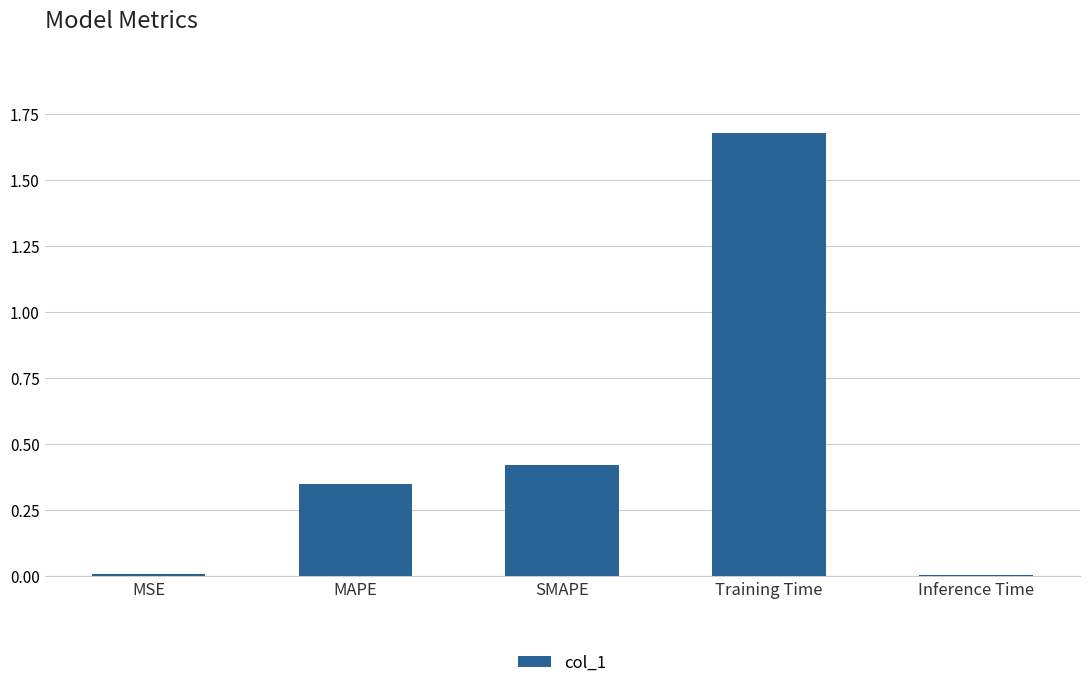

True or false: the data shows 0.0 at MSE.

True